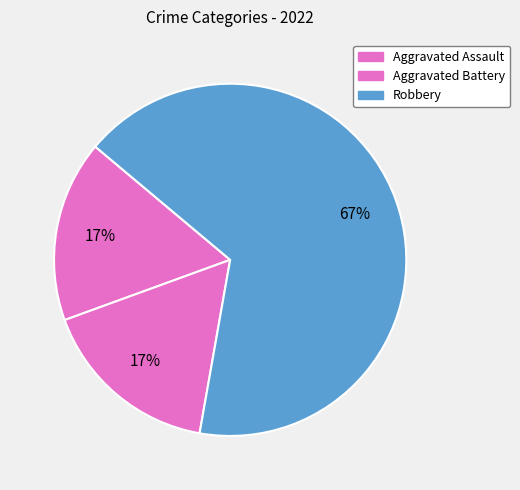

True or false: Aggravated Battery accounts for 17% of the total.

True